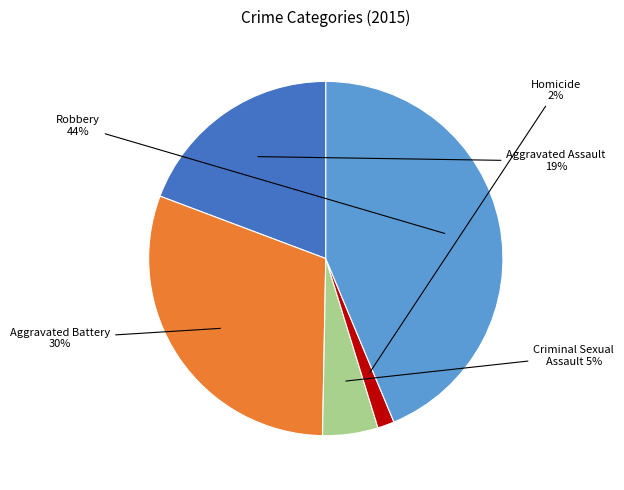

Does any single category account for the majority?

No